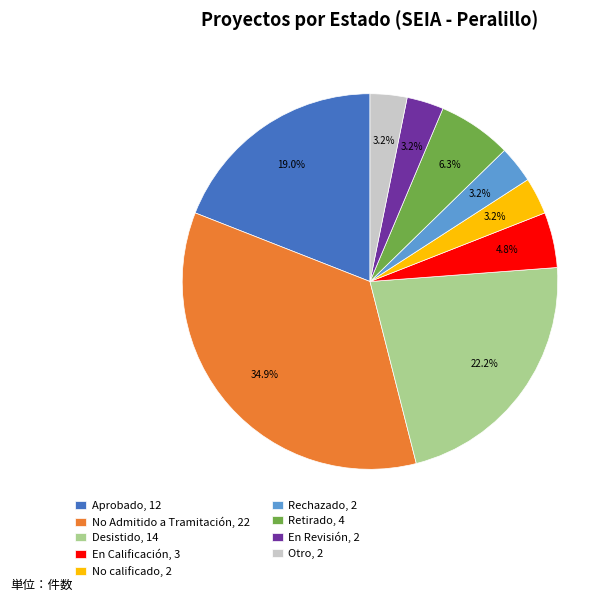

To the nearest percent, what is the average slice percentage?

11%